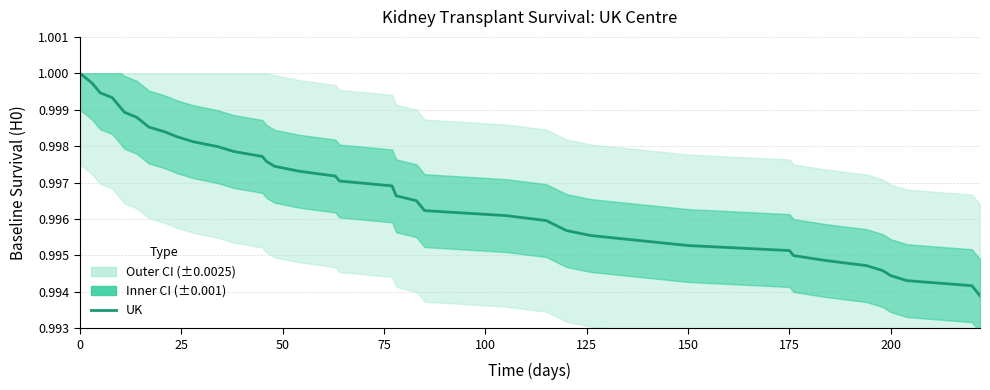

What is the smallest value displayed?

1.0